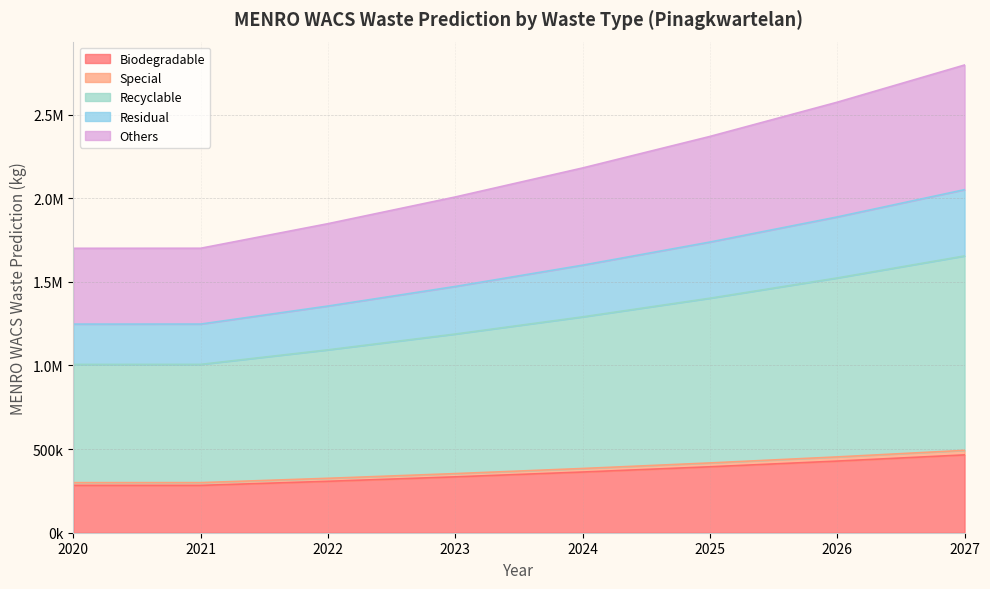

True or false: Residual and Special intersect in this chart.

False